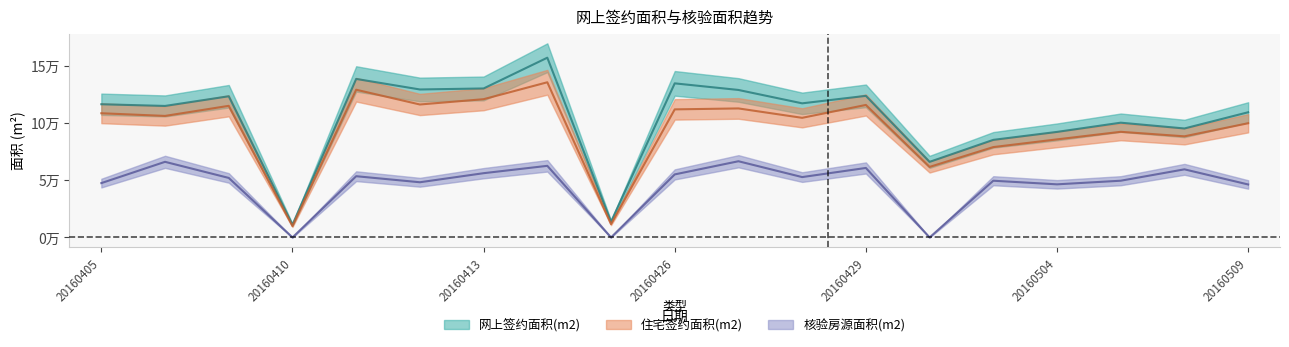

What is the sum of the 住宅签约面积(m2) values at 20160503 and 20160429?

194666.2